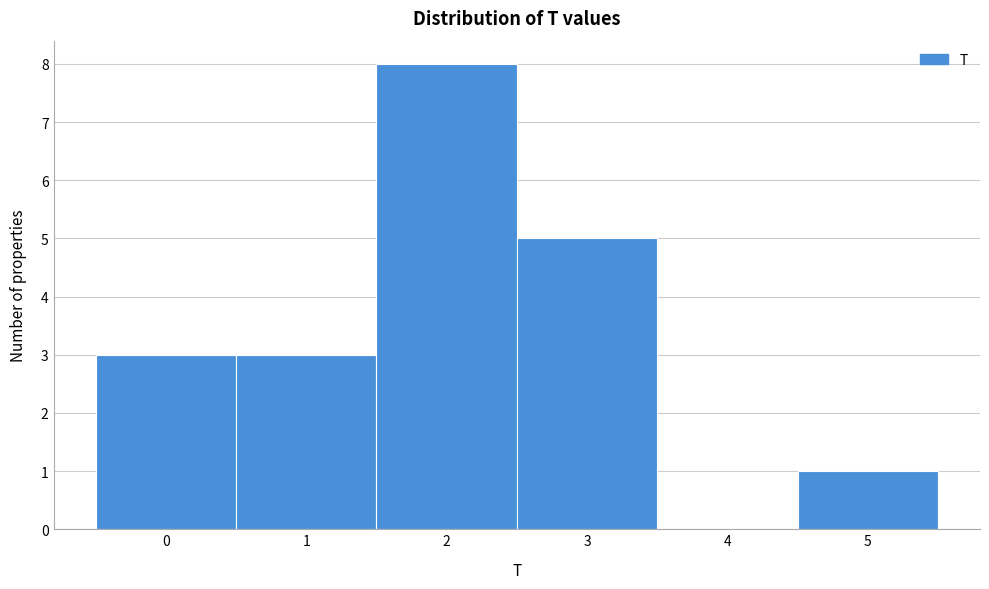

How tall is the bar that spans -0.5 to 0.5 on the x-axis? The values are not printed on the chart, so give them approximately, as read against the axis.

3